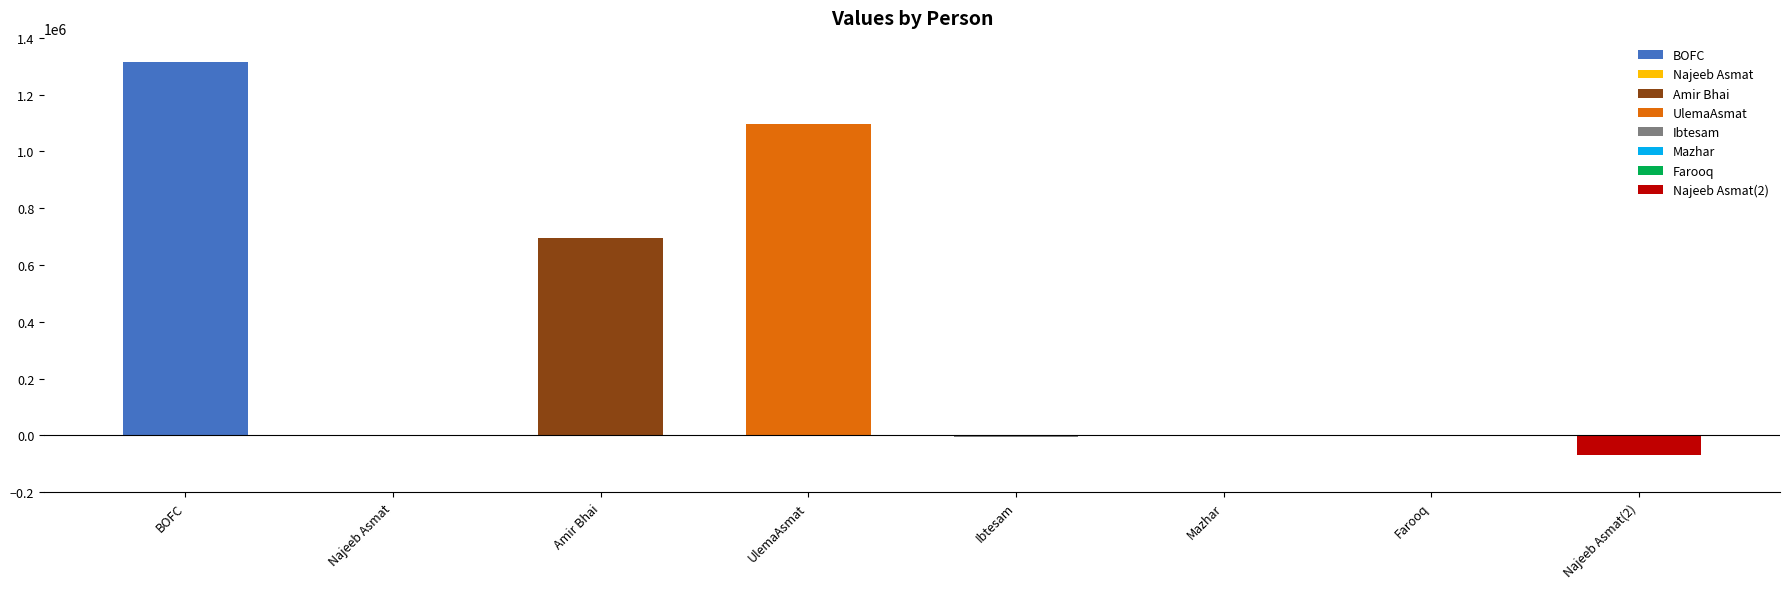

At which category does the chart reach its peak across all series?

BOFC